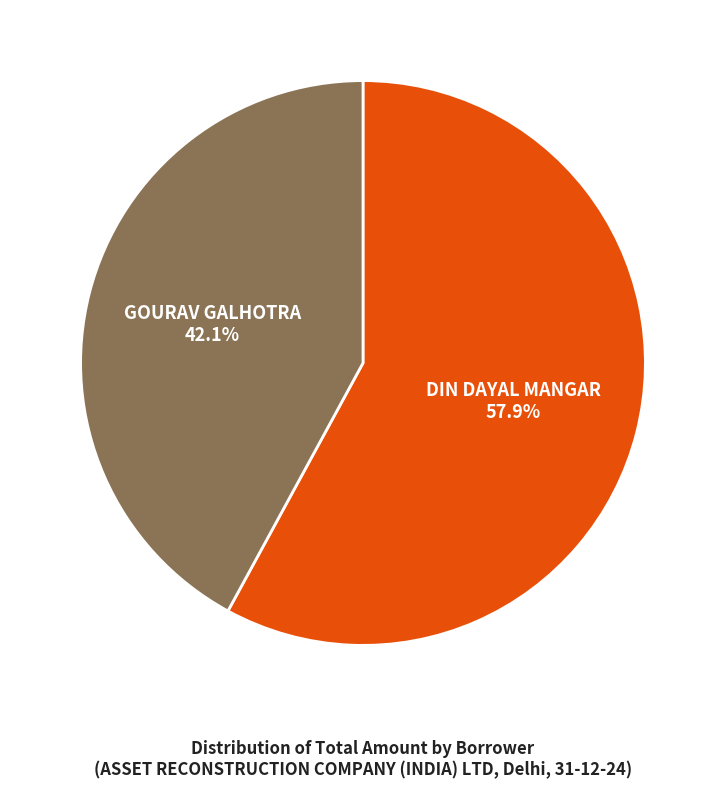

True or false: GOURAV GALHOTRA accounts for 42% of the total.

True